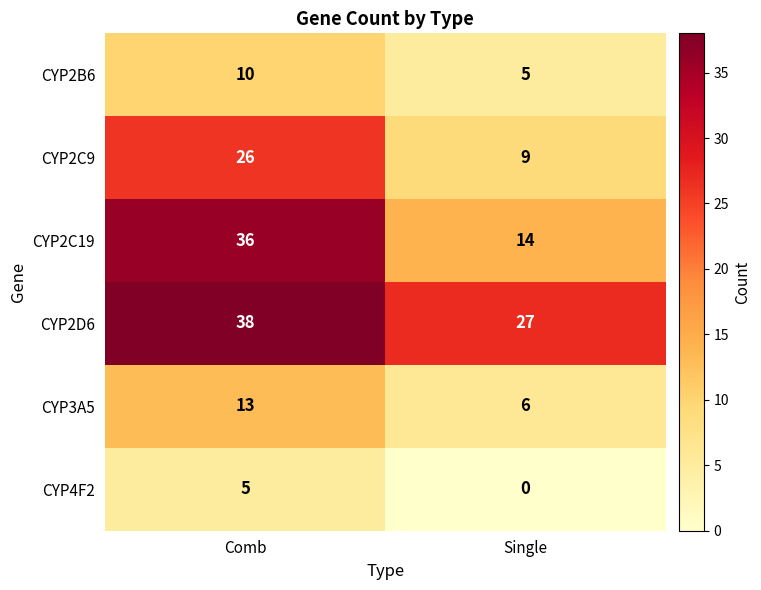

At which category is the sum across all series the highest?

Comb